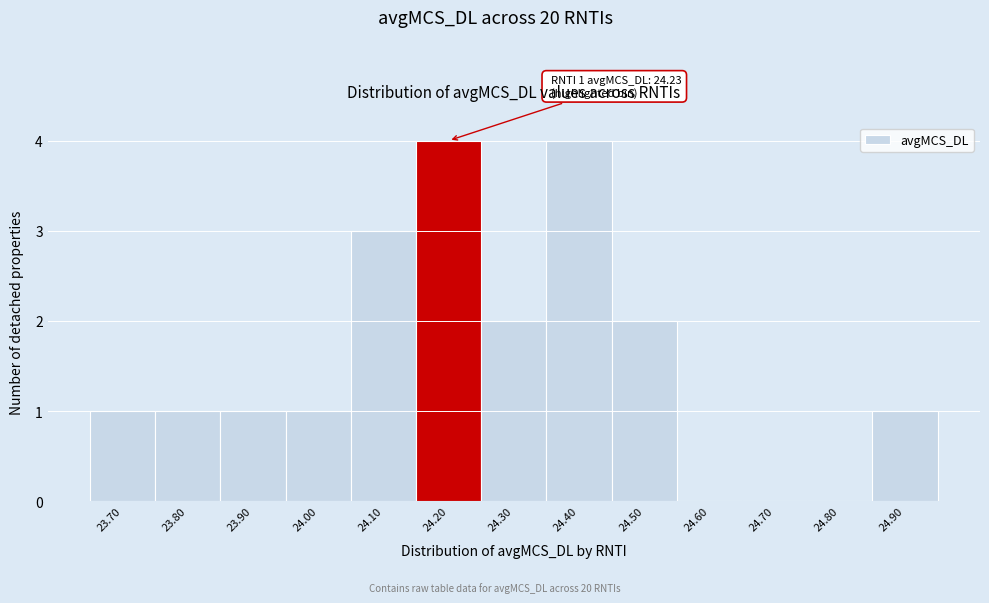

Reading right to left, list all the values displayed in this chart.

24.90=1	24.80=0	24.70=0	24.60=0	24.50=2	24.40=4	24.30=2	24.20=4	24.10=3	24.00=1	23.90=1	23.80=1	23.70=1